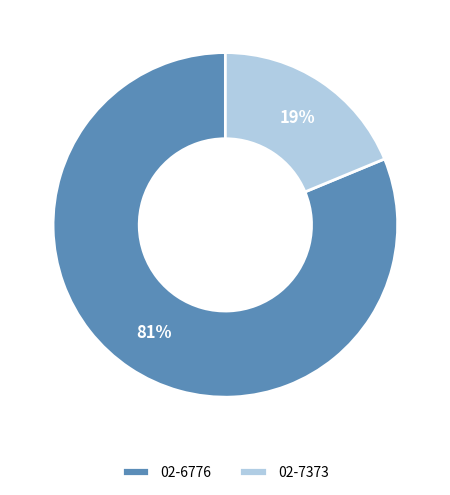

To the nearest percent, what portion does 02-6776 represent?

81%